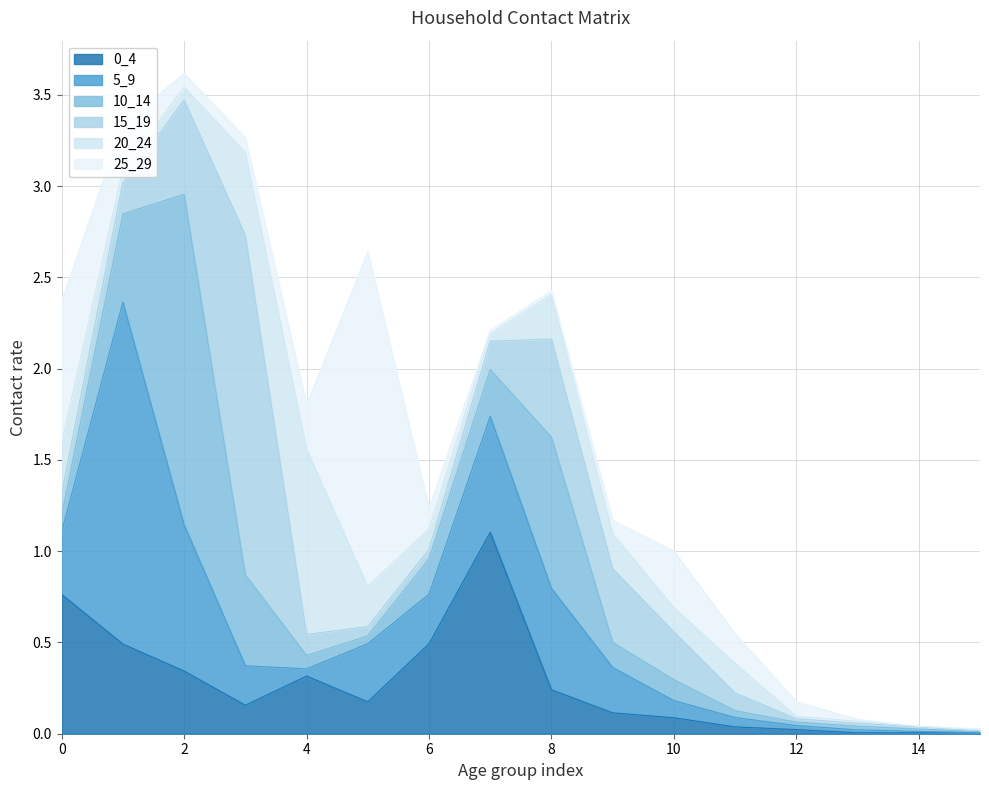

Reading left to right, transcribe all the data shown in this chart.

0_4: 0=0.8	1=0.5	2=0.3	3=0.2	4=0.3	5=0.2	6=0.5	7=1.1	8=0.2	9=0.1	10=0.1	11=0.0	12=0.0	13=0.0	14=0.0	15=0.0
5_9: 0=0.3	1=1.9	2=0.8	3=0.2	4=0.0	5=0.3	6=0.3	7=0.6	8=0.6	9=0.2	10=0.1	11=0.1	12=0.0	13=0.0	14=0.0	15=0.0
10_14: 0=0.1	1=0.5	2=1.8	3=0.5	4=0.1	5=0.0	6=0.2	7=0.3	8=0.8	9=0.1	10=0.1	11=0.0	12=0.0	13=0.0	14=0.0	15=0.0
15_19: 0=0.1	1=0.2	2=0.5	3=1.9	4=0.1	5=0.1	6=0.1	7=0.2	8=0.5	9=0.4	10=0.3	11=0.1	12=0.0	13=0.0	14=0.0	15=0.0
20_24: 0=0.3	1=0.1	2=0.1	3=0.5	4=1.0	5=0.2	6=0.1	7=0.0	8=0.2	9=0.2	10=0.1	11=0.2	12=0.0	13=0.0	14=0.0	15=0.0
25_29: 0=0.8	1=0.3	2=0.1	3=0.1	4=0.2	5=1.8	6=0.1	7=0.0	8=0.0	9=0.1	10=0.3	11=0.2	12=0.1	13=0.0	14=0.0	15=0.0